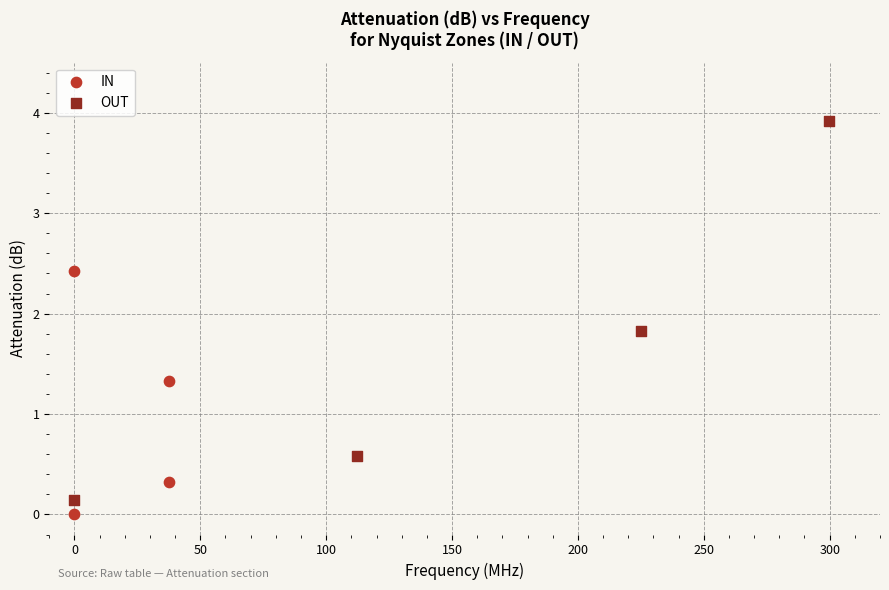

Which series has the widest spread of Y values?

OUT